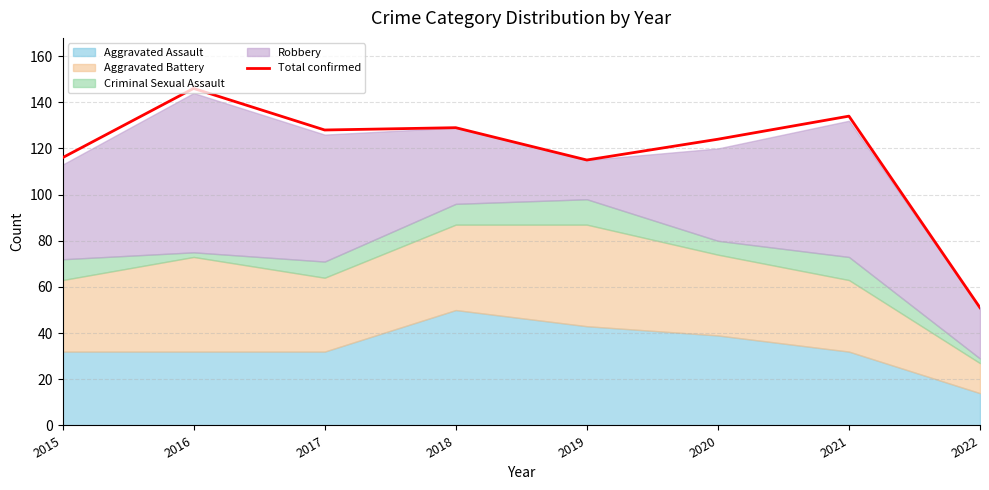

What is the smallest value displayed?

51